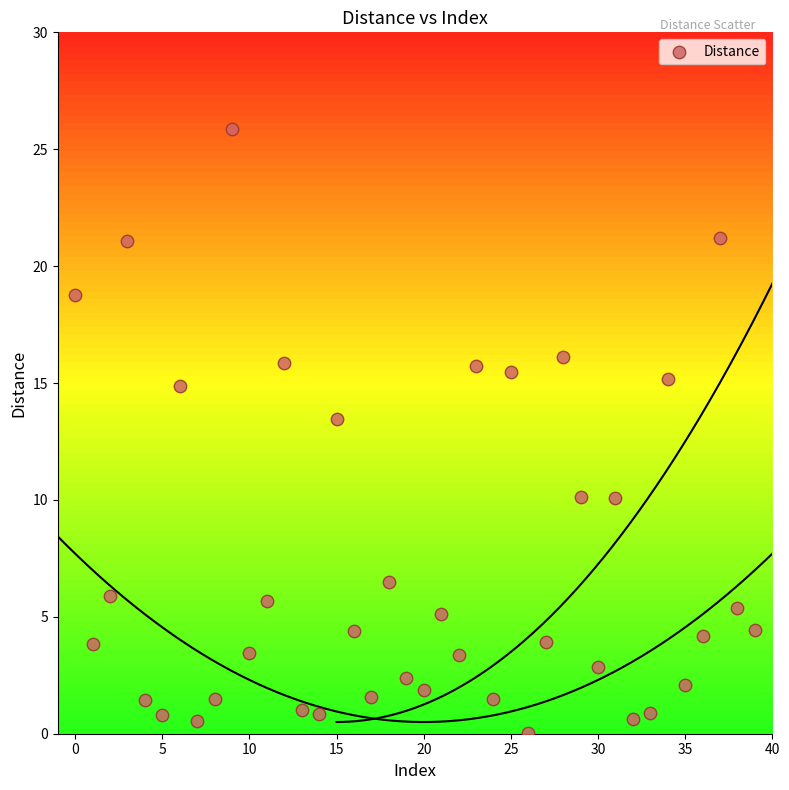

What is the range of Y values (max minus min)?

25.9